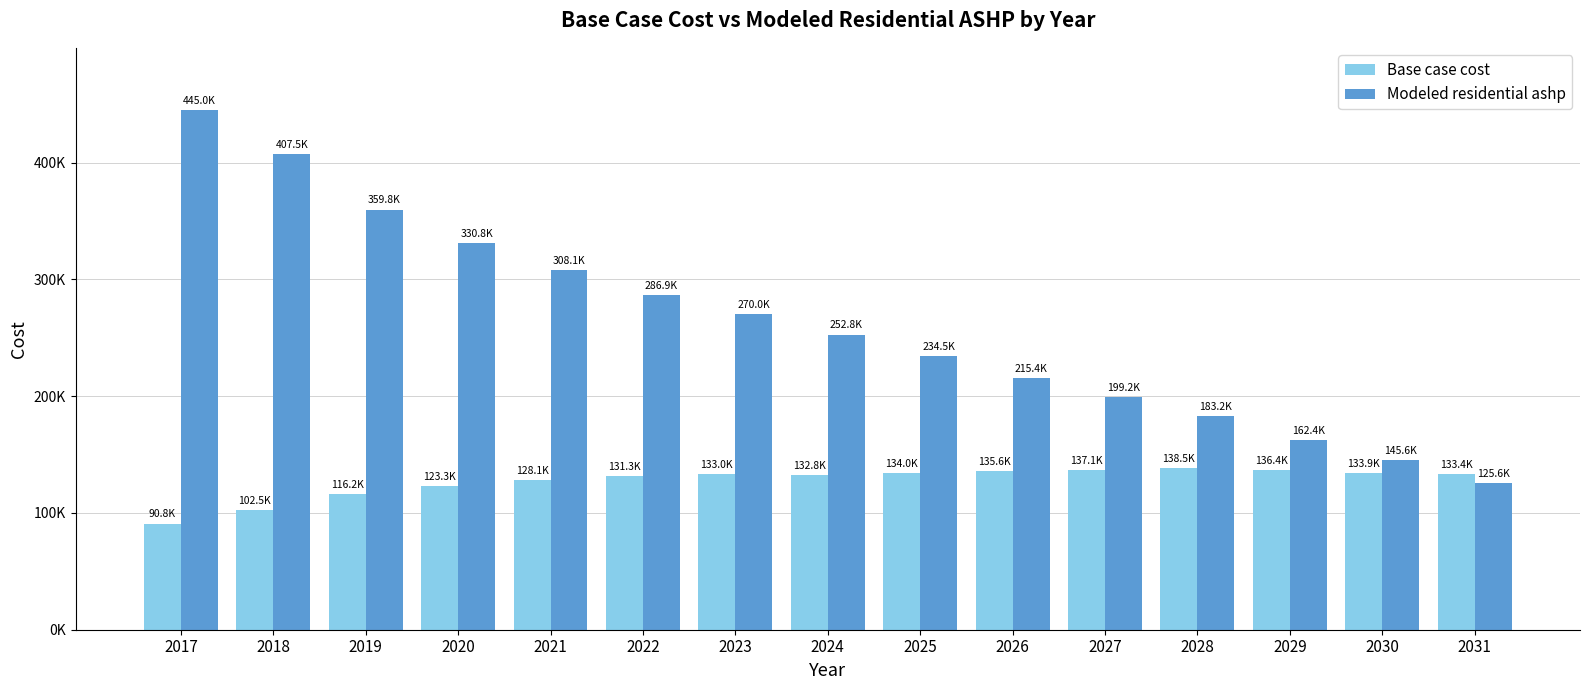

What are all the series names shown in the legend?

Base case cost, Modeled residential ashp